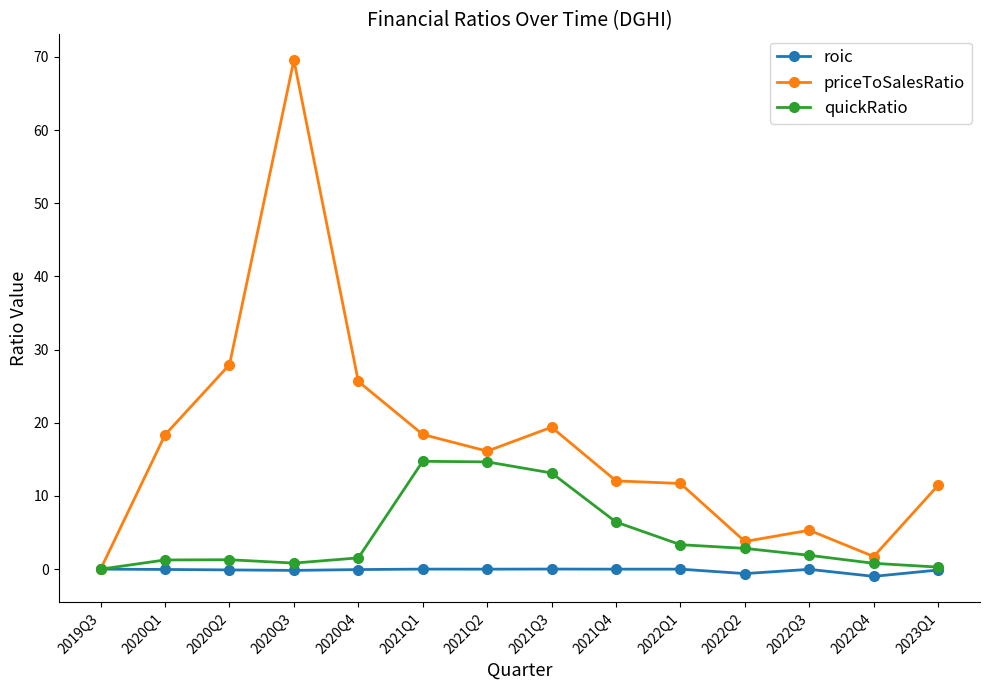

What are all the series names shown in the legend?

roic, priceToSalesRatio, quickRatio